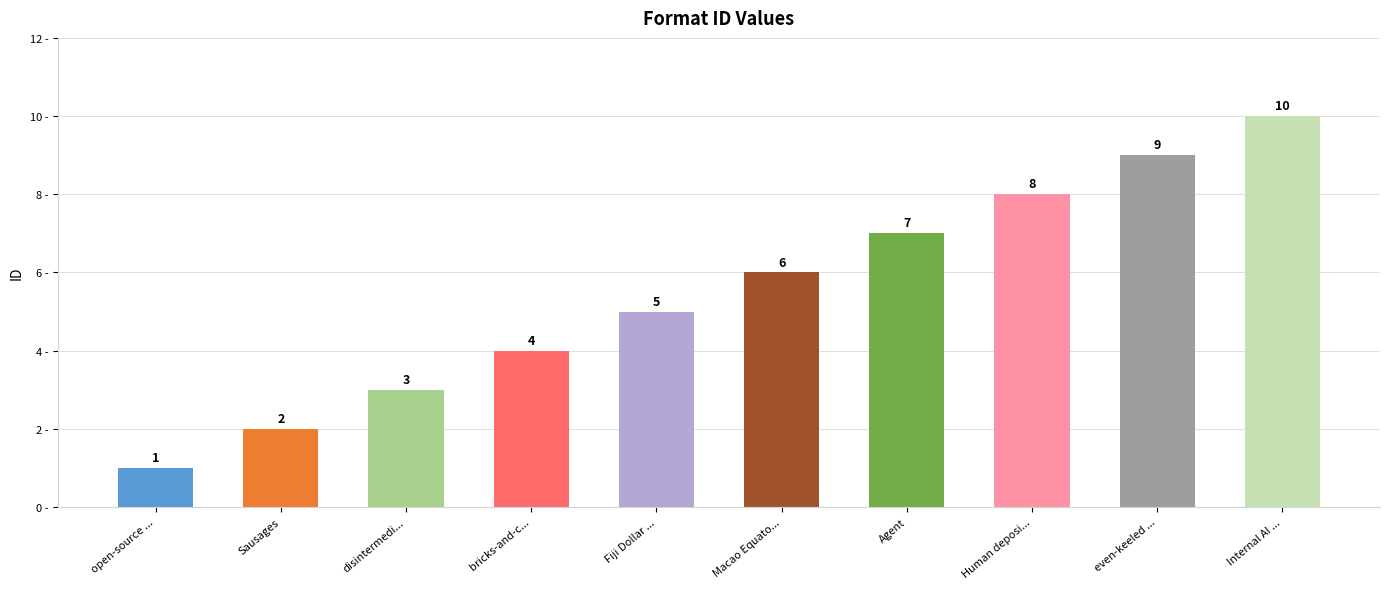

How many values are below 6?

5